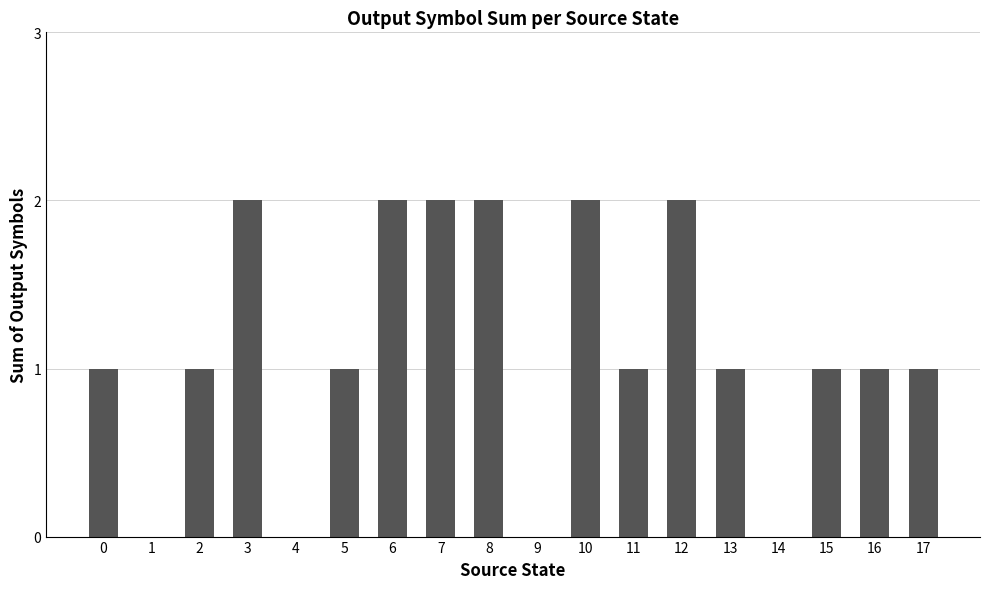

What is the difference between the values at 0 and 3?

1